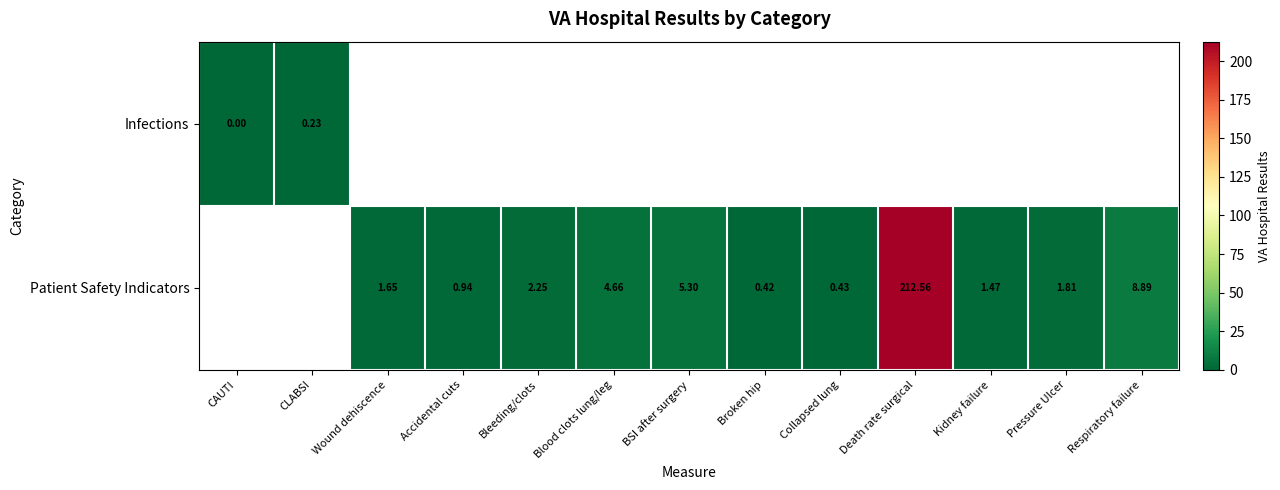

How many categories are shown in the chart?

13